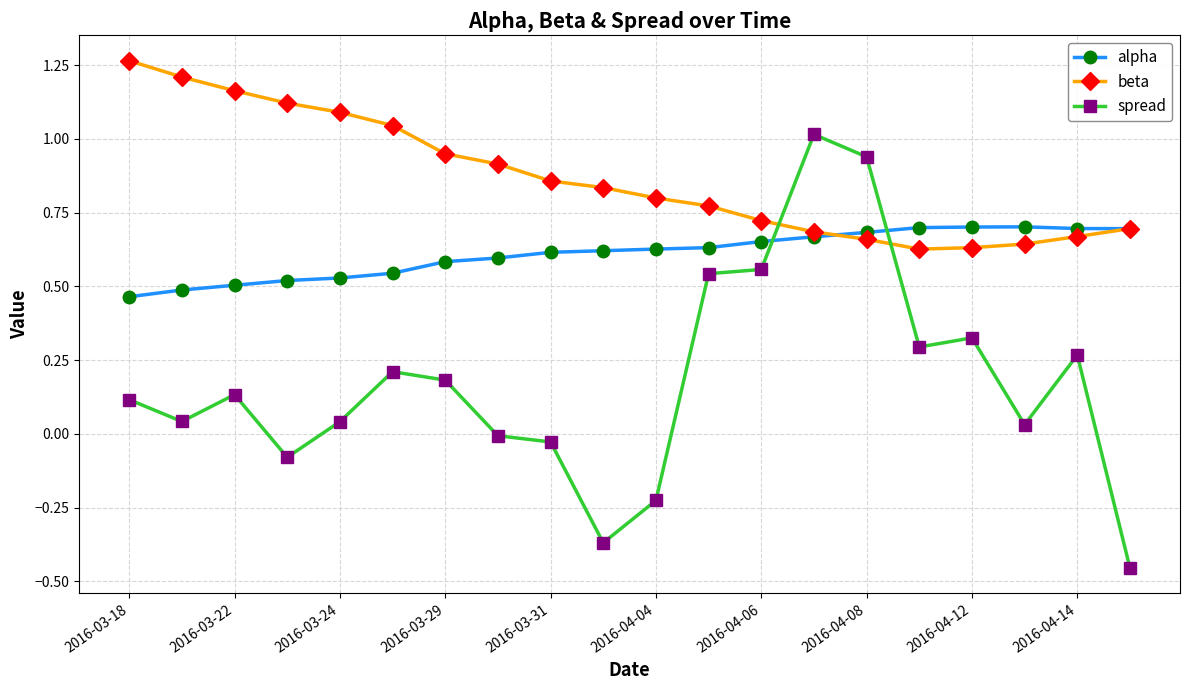

How many times do alpha and spread cross each other?

2